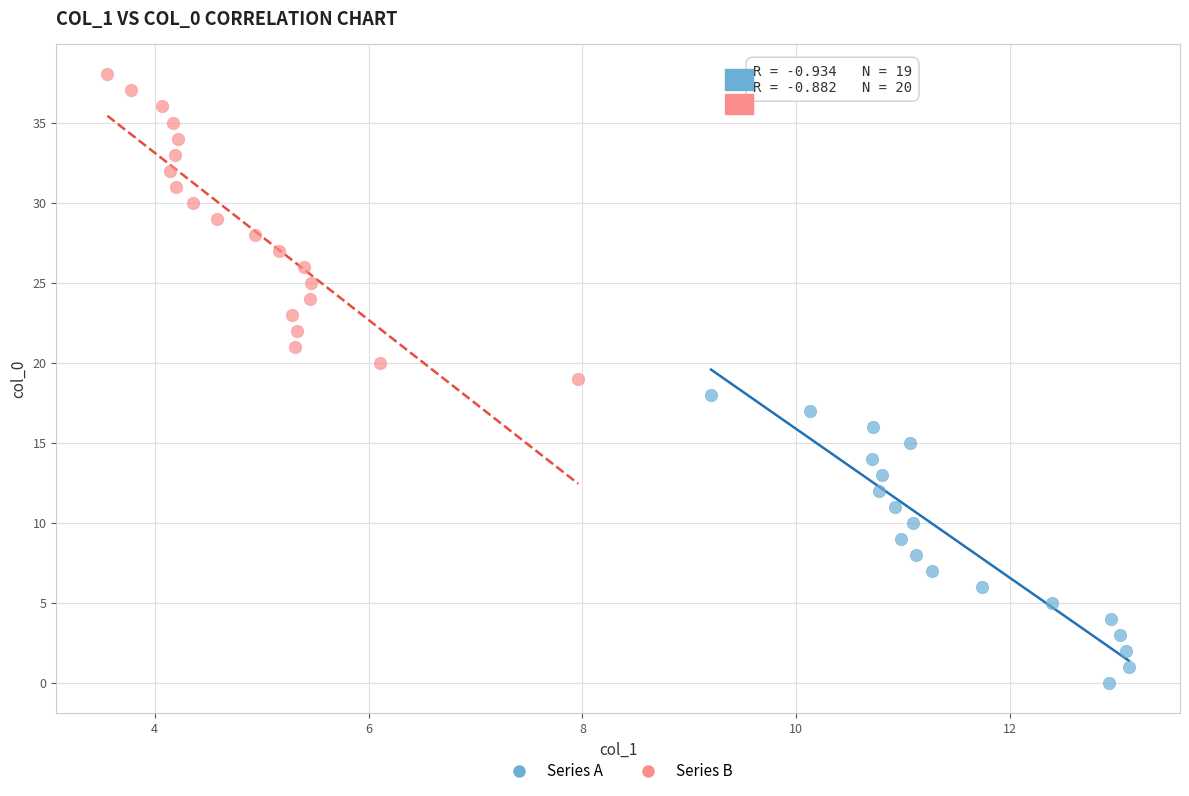

Which series has the largest Y range (max minus min)?

Series B